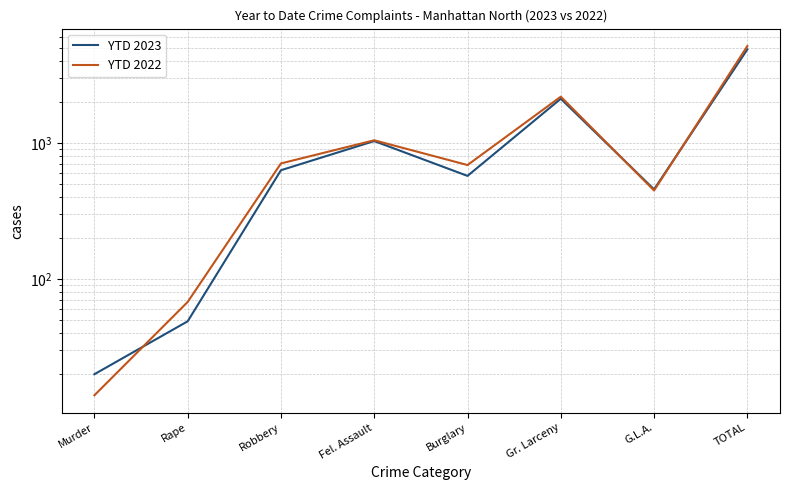

In YTD 2023, how many points are lower than both neighbors (excluding endpoints)?

2